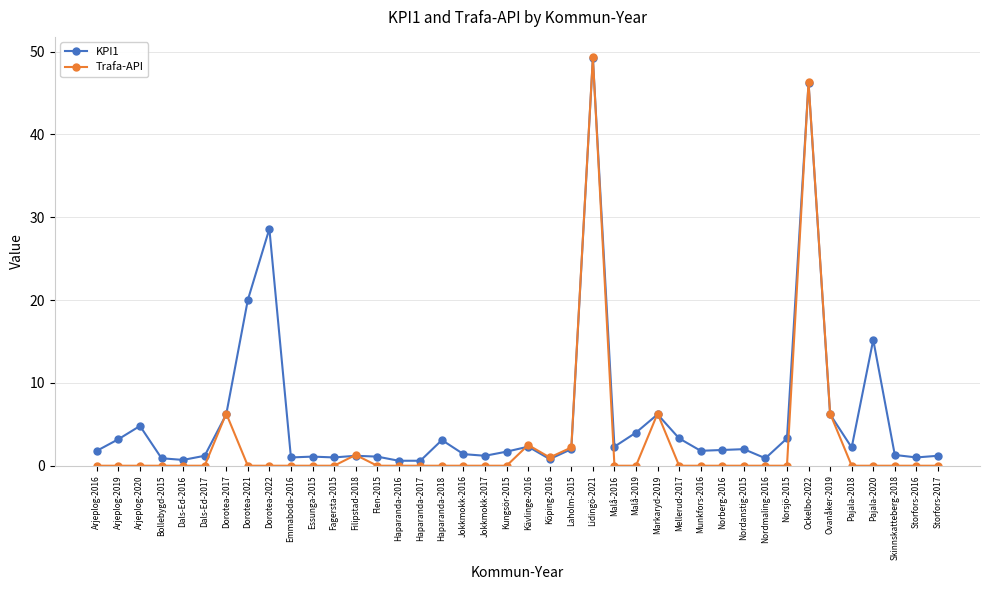

What is the spread (max minus min) of values at Malå-2016?

2.3